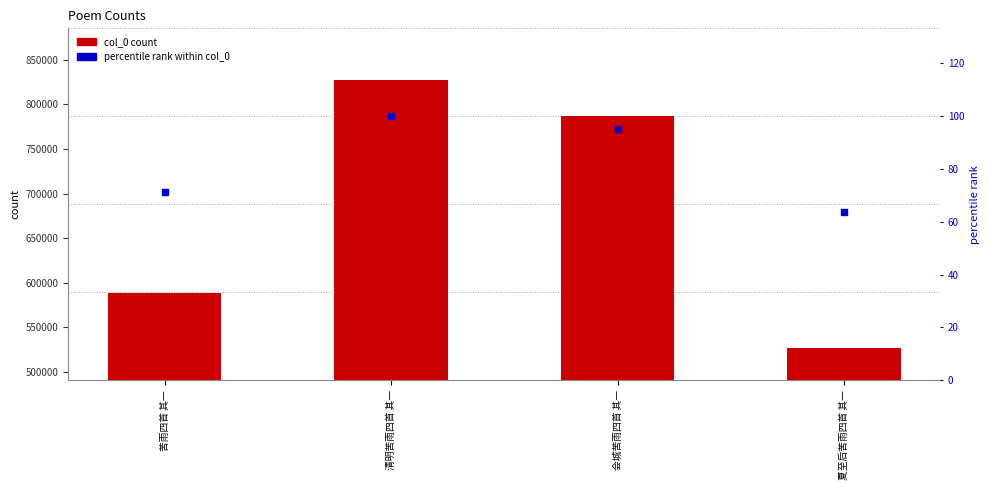

What is the total value across all series at 夏至后苦雨四首 其一?

527233.7